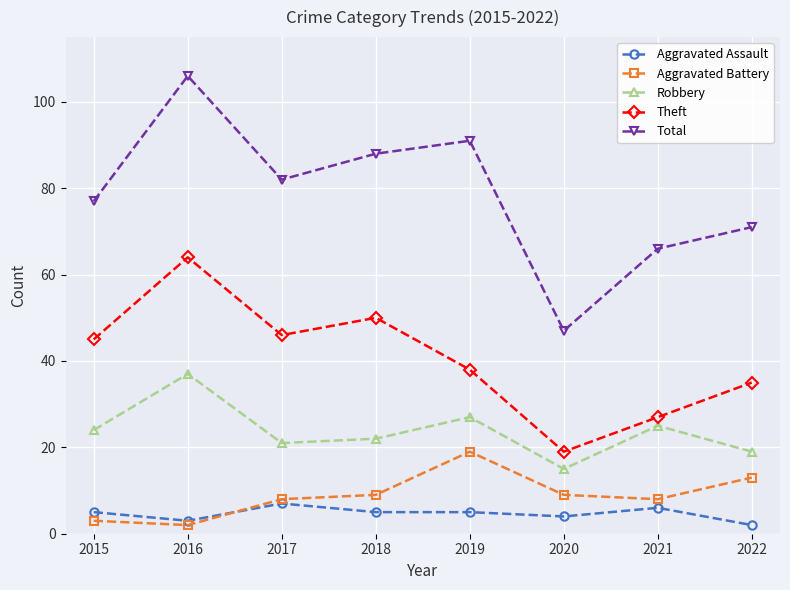

How many data points in Total are less than 82?

4